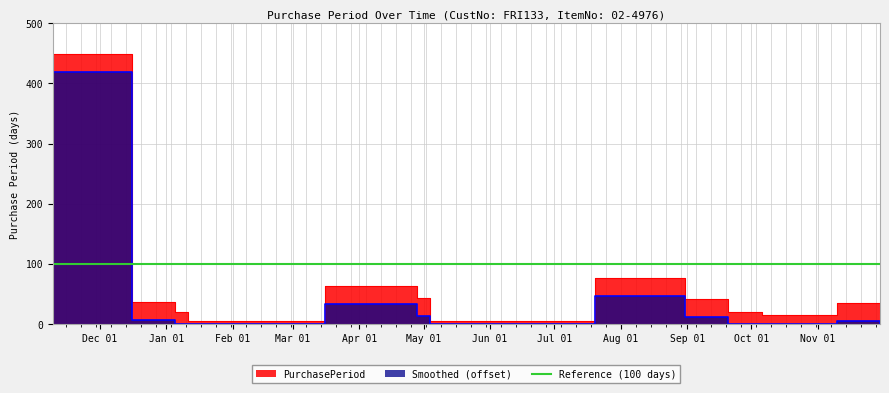

Rank the categories by value from highest to lowest.

2016-11-09, 2017-07-20, 2017-03-16, 2017-04-28, 2017-08-31, 2016-12-16, 2017-11-10, 2017-01-05, 2017-09-20, 2017-11-30, 2017-10-06, 2017-01-11, 2017-05-04